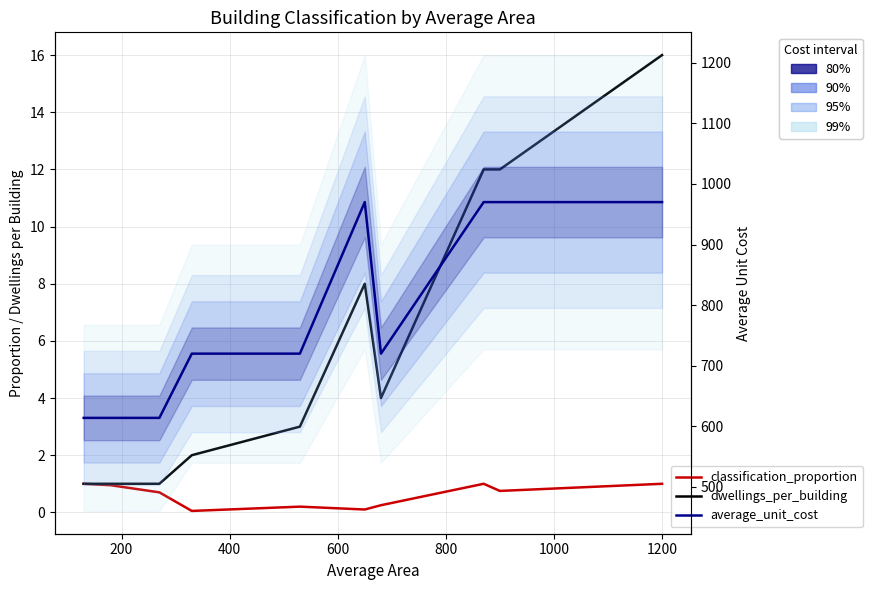

True or false: average_unit_cost has a value of 849.6 at 200.

False